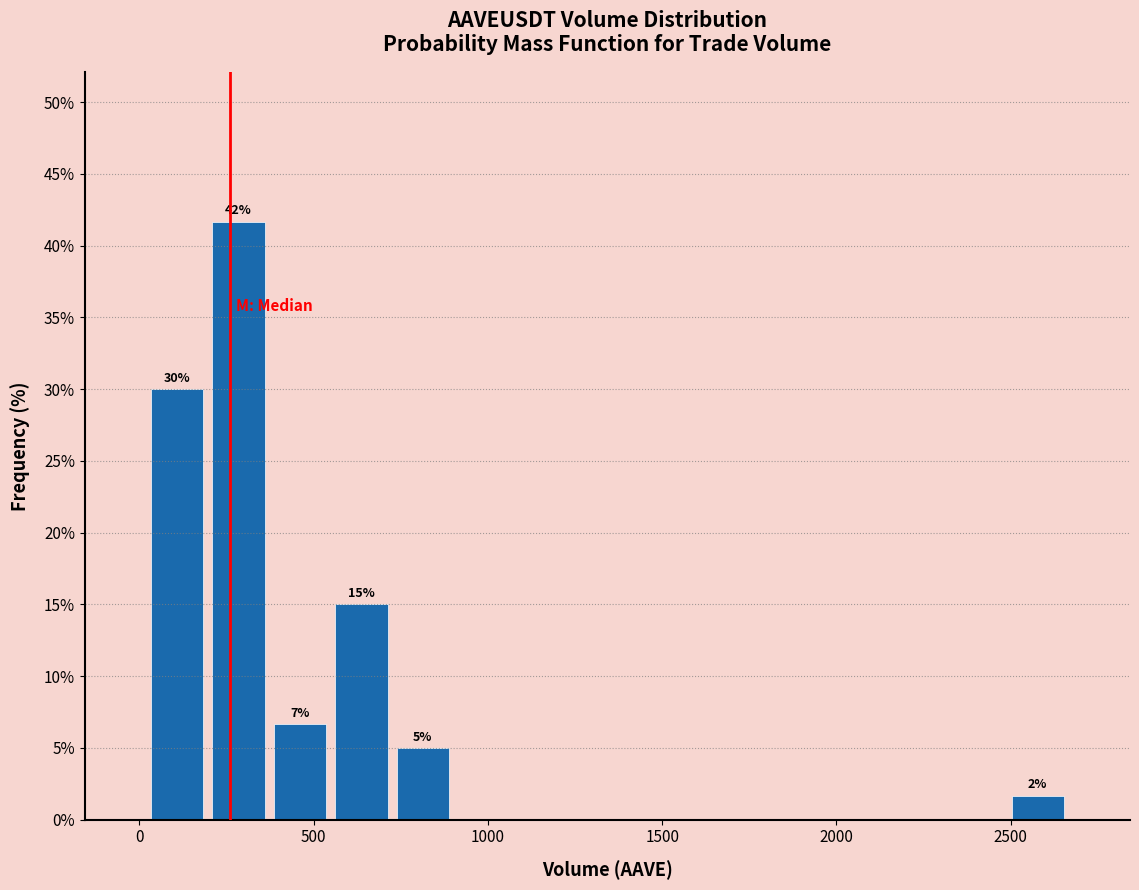

Read against the x-axis, roughly where is the centre of the tallest bar?

300